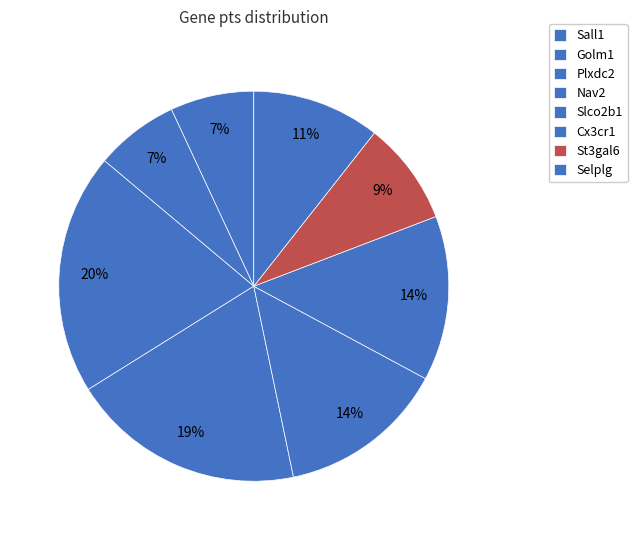

Count the number of slices in the pie.

8